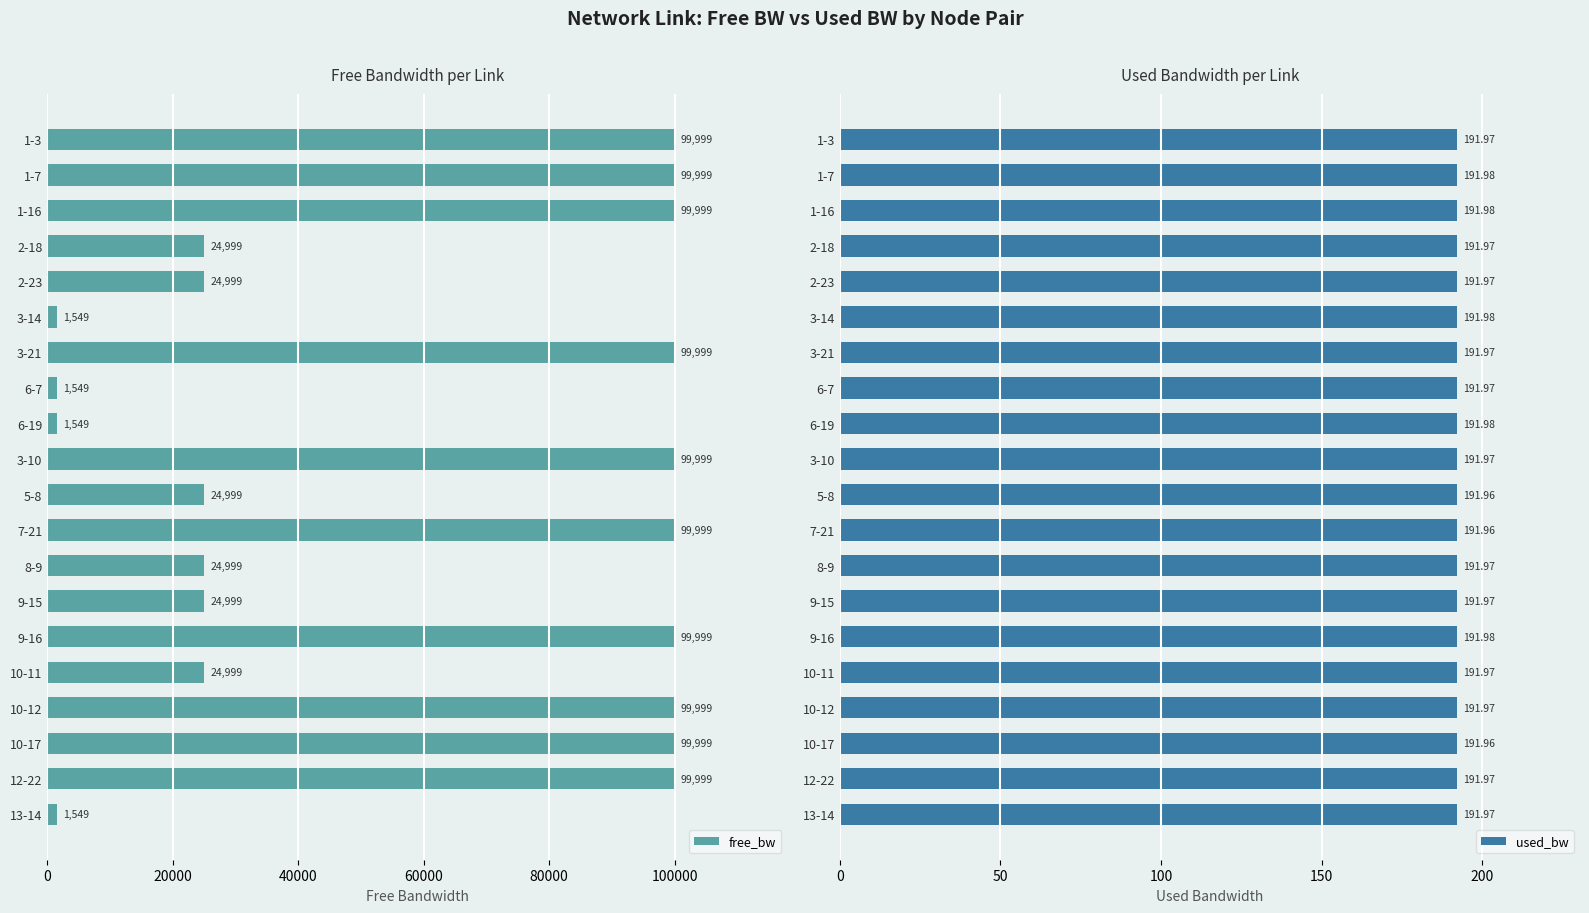

What is the difference between the second highest and second lowest values in the free_bw series?

98450.0